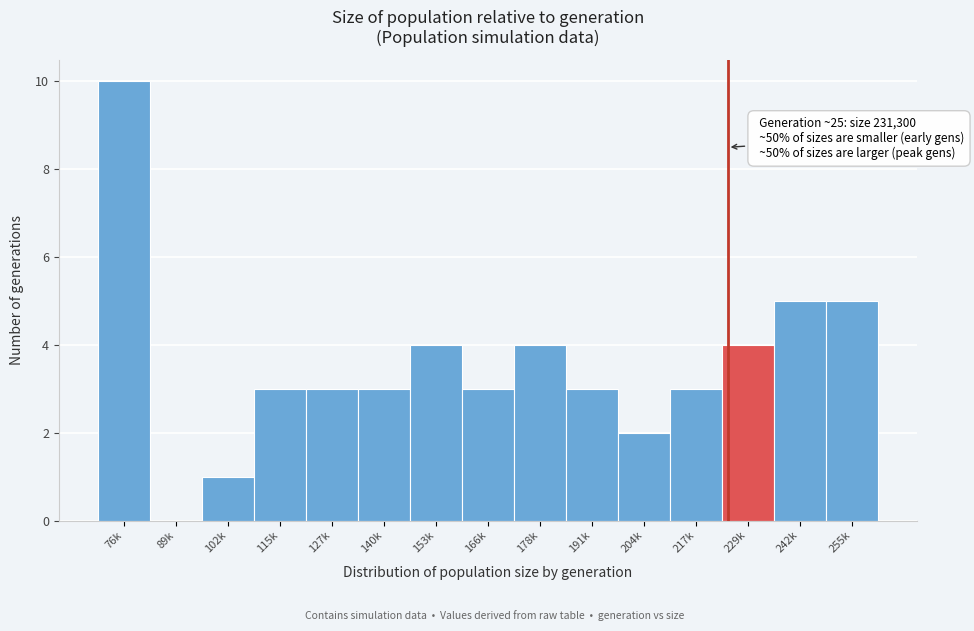

Reading left to right, list all the values displayed in this chart.

76k=10	89k=0	102k=1	115k=3	127k=3	140k=3	153k=4	166k=3	178k=4	191k=3	204k=2	217k=3	229k=4	242k=5	255k=5